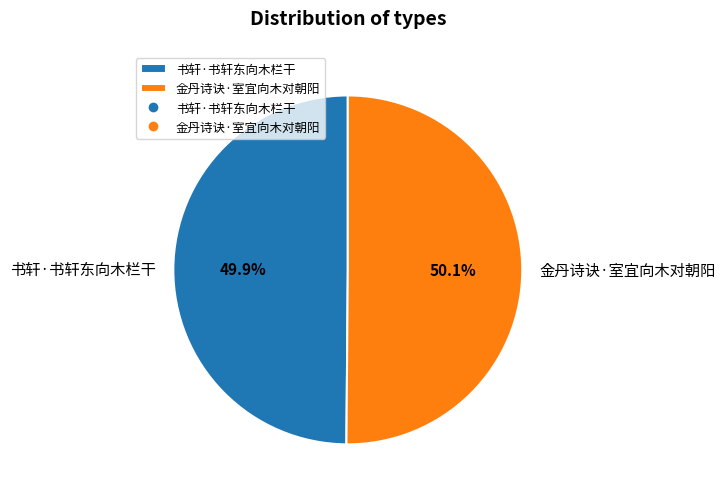

Is it true that 书轩·书轩东向木栏干 is 50% of the pie?

True